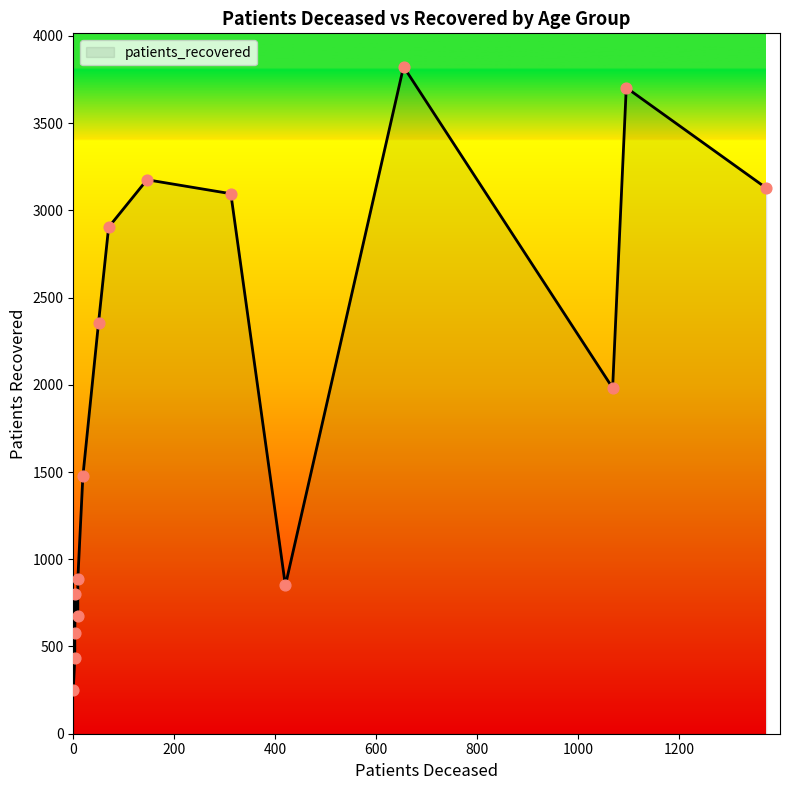

Between >90 and 35 - 39, which is larger?

>90